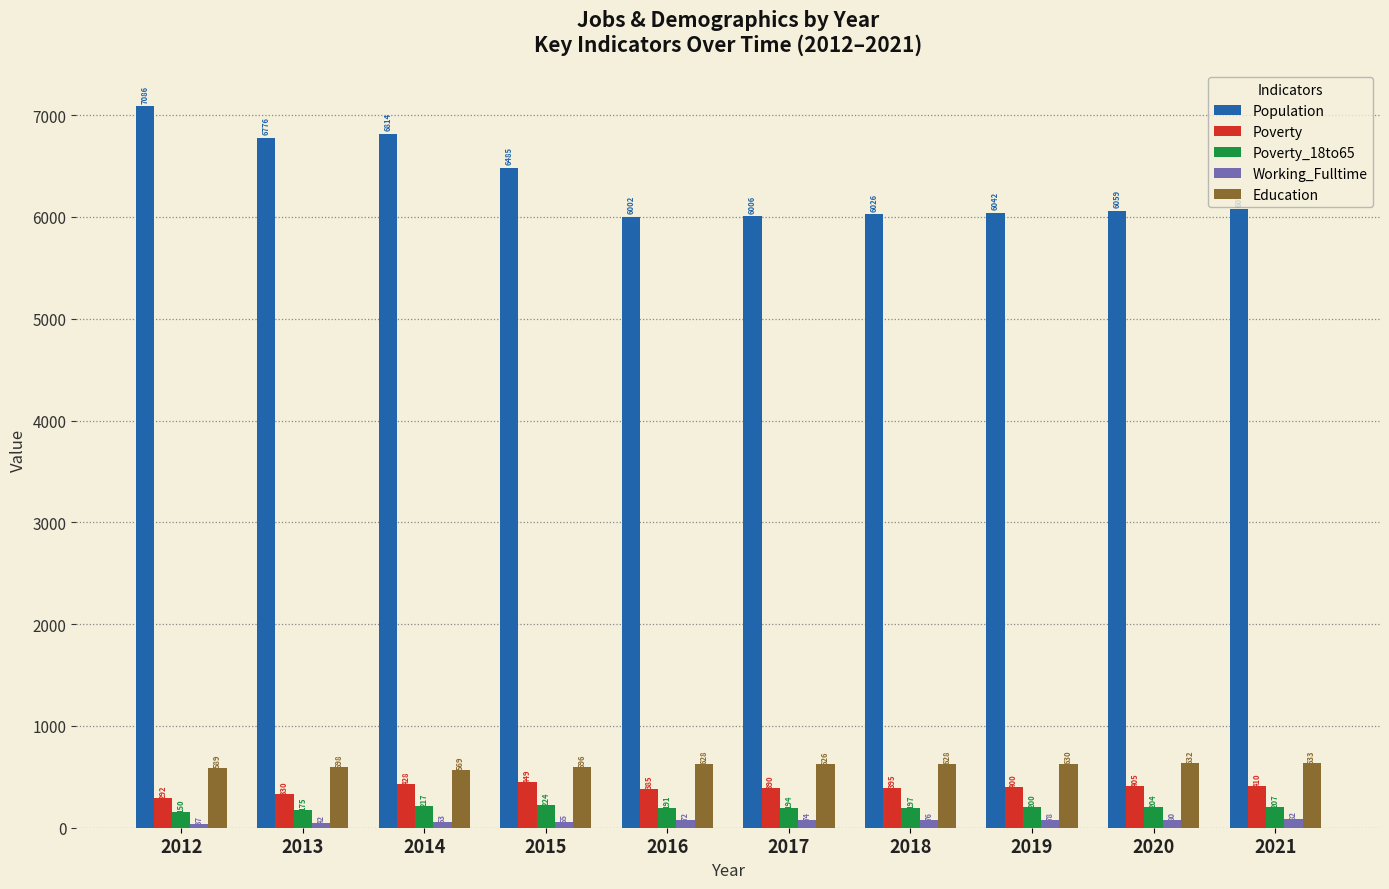

Rank the series by their maximum value, from highest to lowest.

Population, Education, Poverty, Poverty_18to65, Working_Fulltime